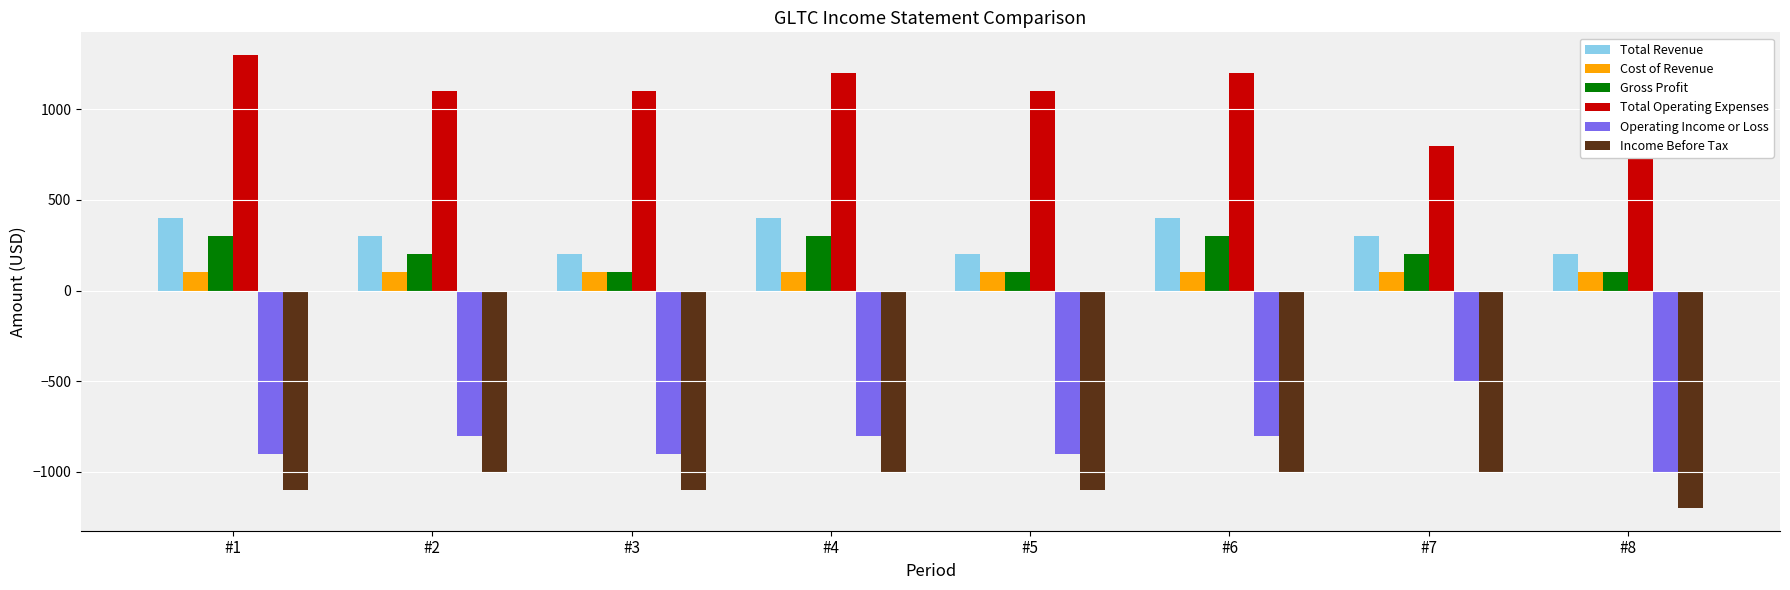

Does the chart contain stacked bars?

No